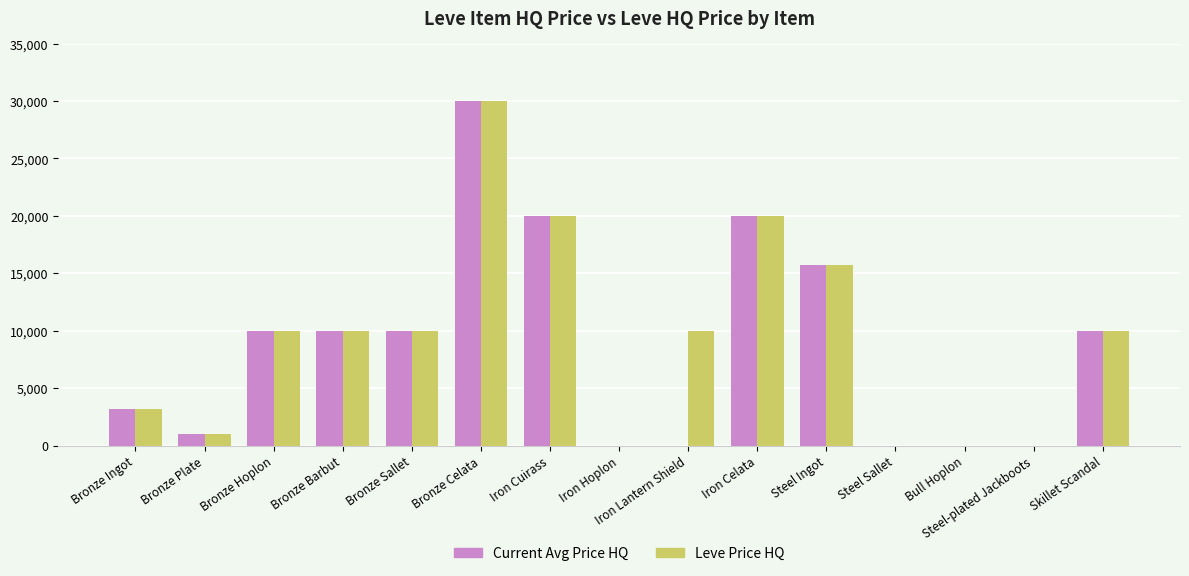

What is the sum of the Leve Price HQ values at Steel Sallet and Iron Lantern Shield?

10008.0